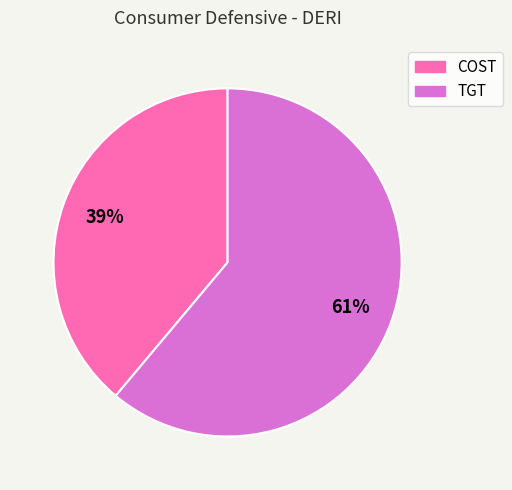

To the nearest percent, what percentage of the pie is TGT?

61%